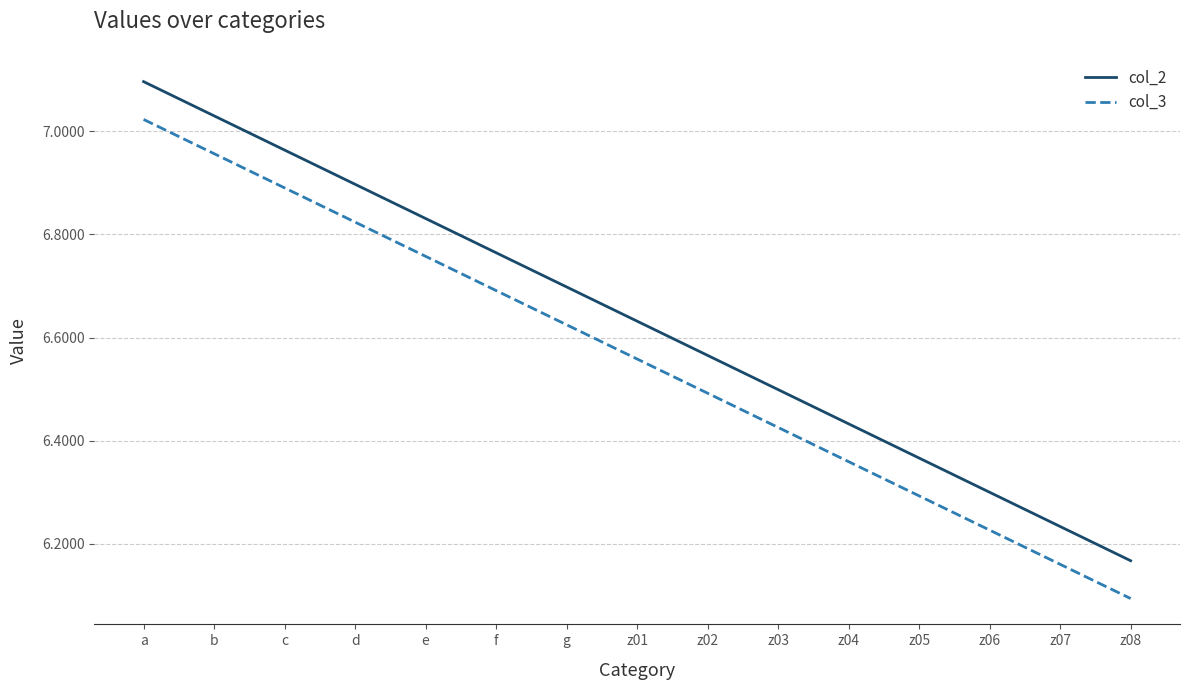

Count the number of data series in this chart.

2